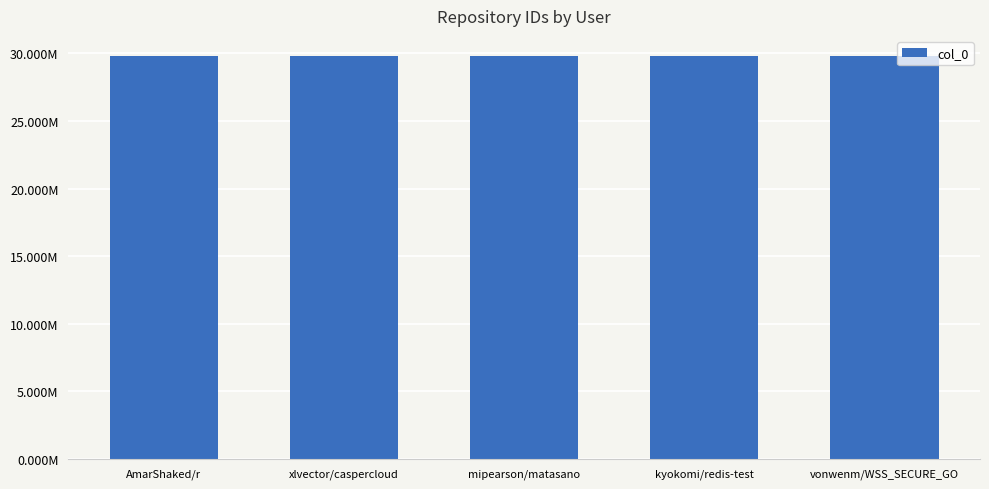

Does the chart contain any negative values?

No